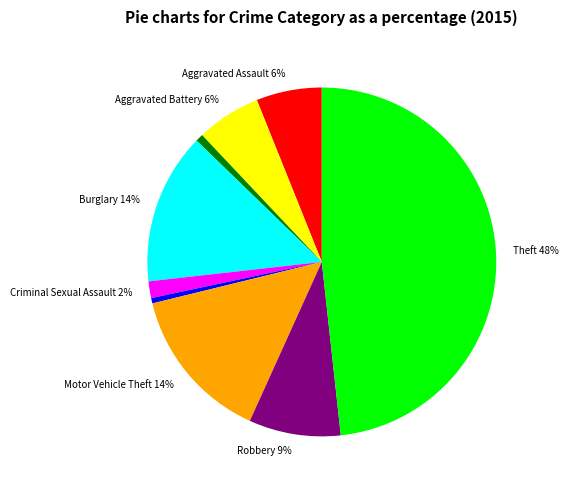

Does any single category account for the majority?

No